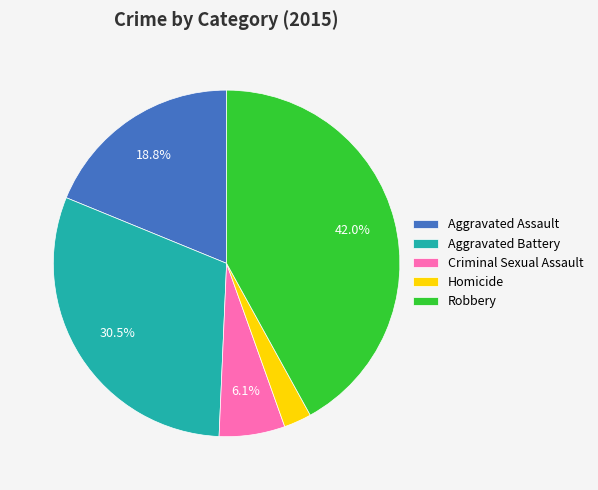

Is it true that Criminal Sexual Assault is 19% of the pie?

False